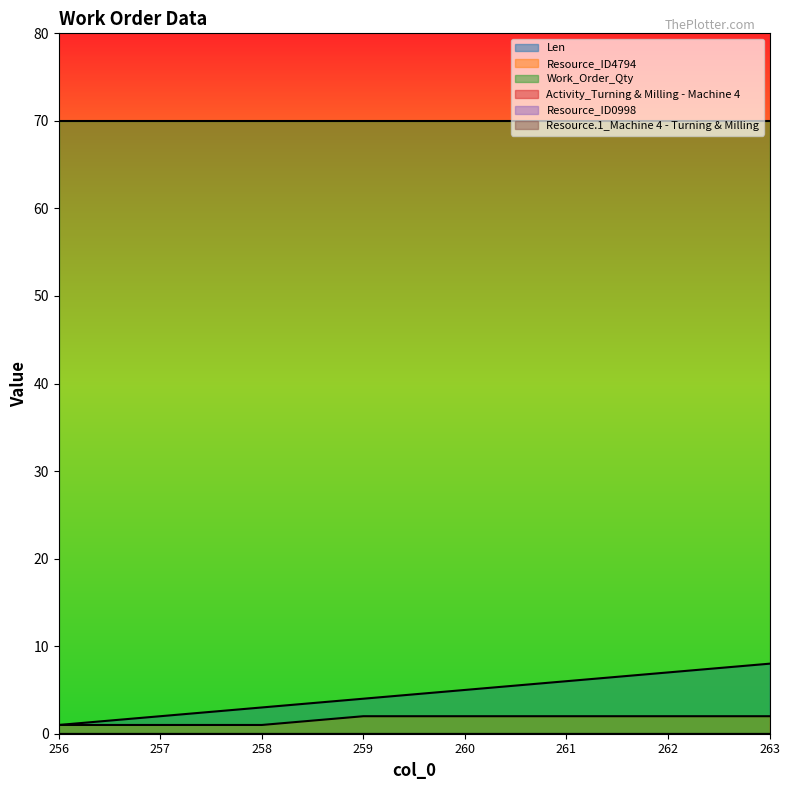

What is the sum of the Len values at 256 and 260?

6